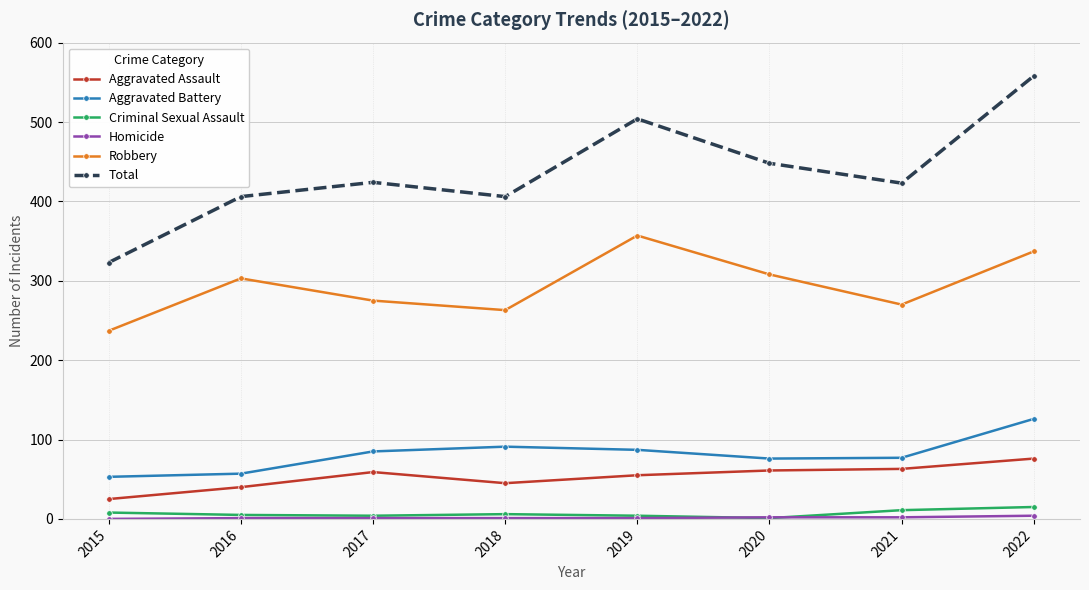

Read the Robbery value at 2022, to the nearest 50.

350